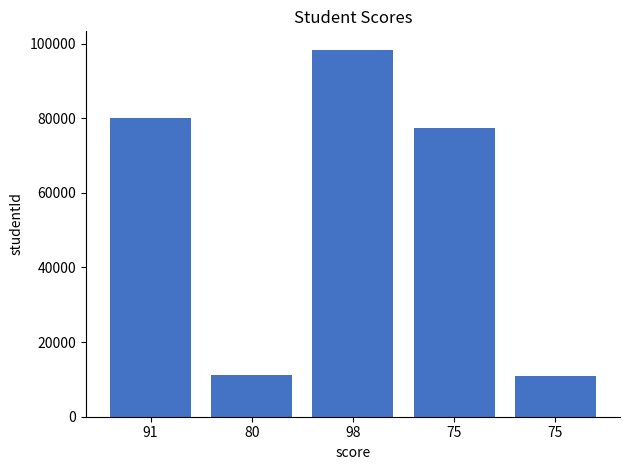

Reading left to right, extract all data points from this chart.

80012	11243	98345	77341	11012